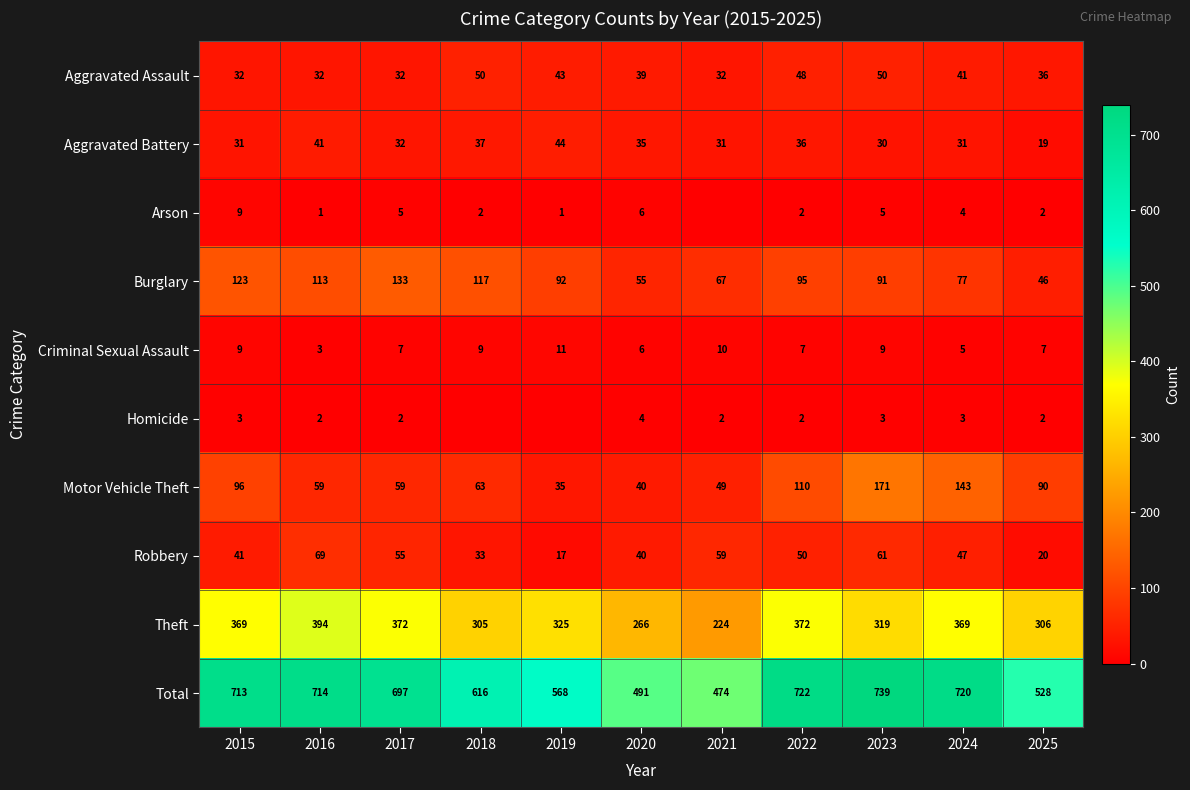

Is the value of Arson at 2022 greater than the value of Aggravated Battery at 2017?

No